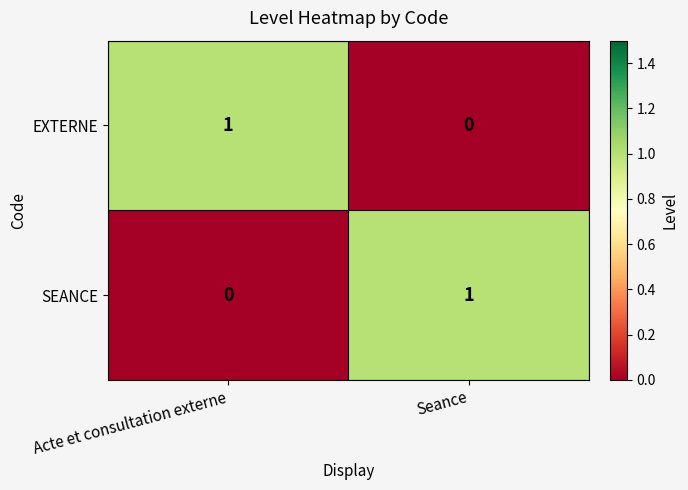

The SEANCE series shows 2 at Seance. True or false?

False